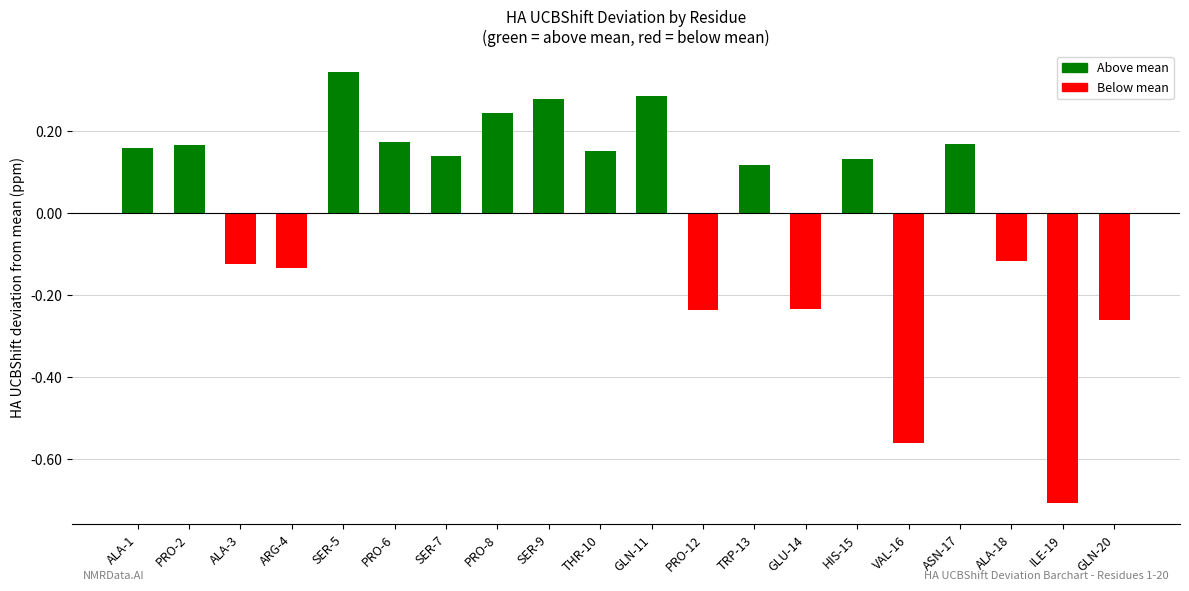

True or false: the data shows -0.7 at ILE-19.

True